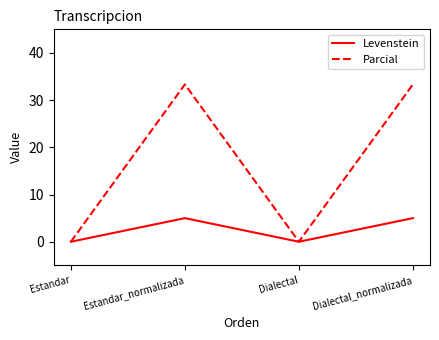

Is the value of Parcial at Estandar_normalizada greater than the value of Levenstein at Dialectal?

Yes